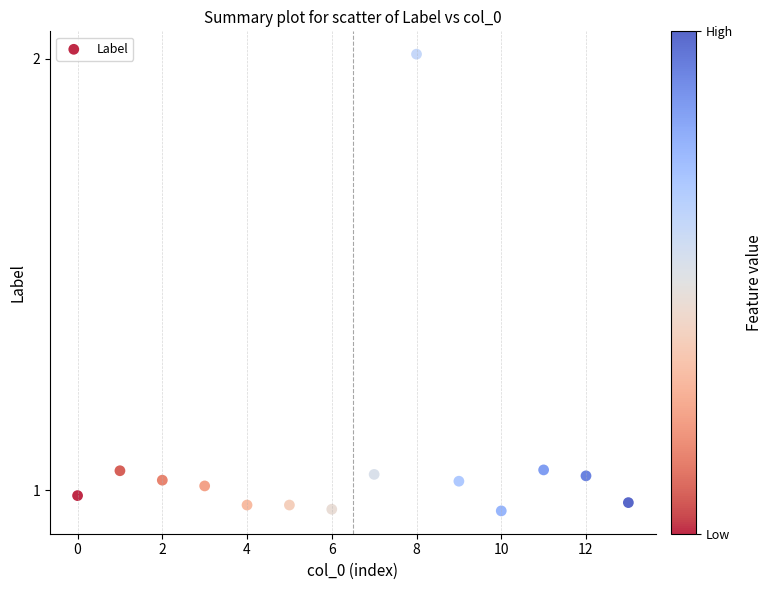

How many points are shown in the scatter plot?

14